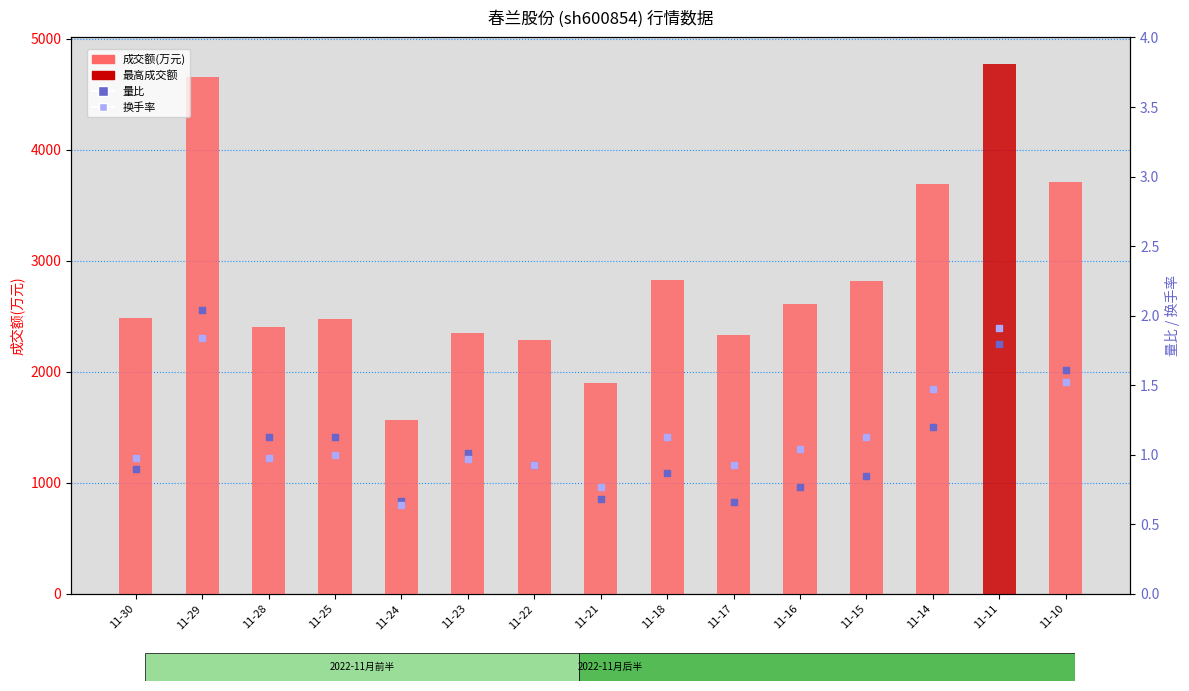

Reading right to left, list all the values displayed in this chart.

成交额(万元): 3706.0	4773.0	3690.0	2817.0	2612.0	2334.0	2825.0	1899.0	2291.0	2347.0	1563.0	2472.0	2408.0	4659.0	2481.0
量比: 1.6	1.8	1.2	0.8	0.8	0.7	0.9	0.7	0.9	1.0	0.7	1.1	1.1	2.0	0.9
换手率: 1.5	1.9	1.5	1.1	1.0	0.9	1.1	0.8	0.9	1.0	0.6	1.0	1.0	1.8	1.0